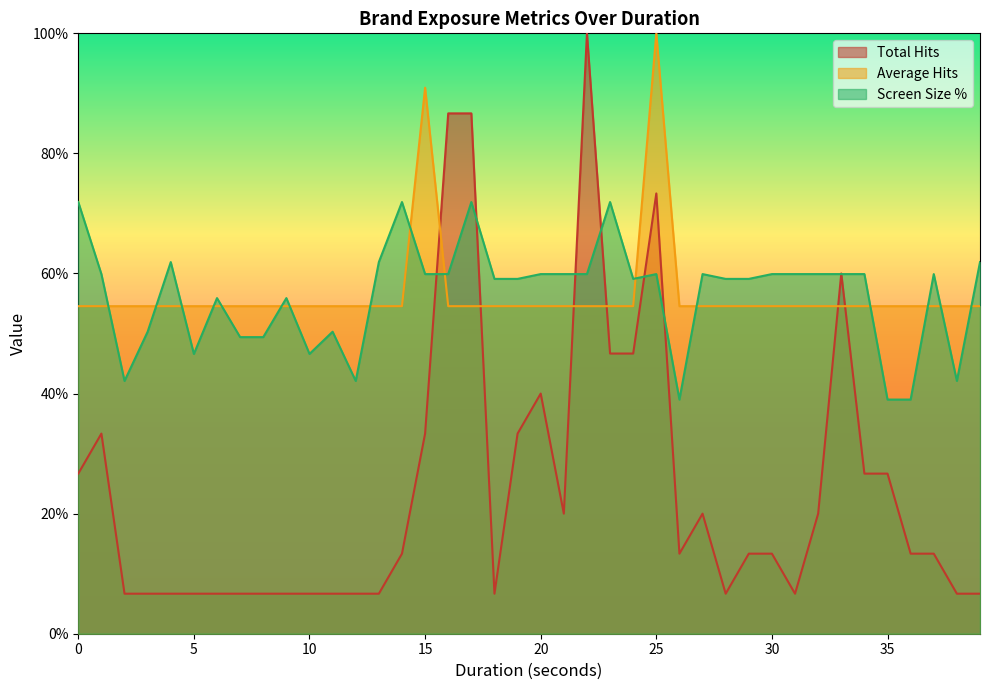

What is the spread (max minus min) of values at 0?

45.2